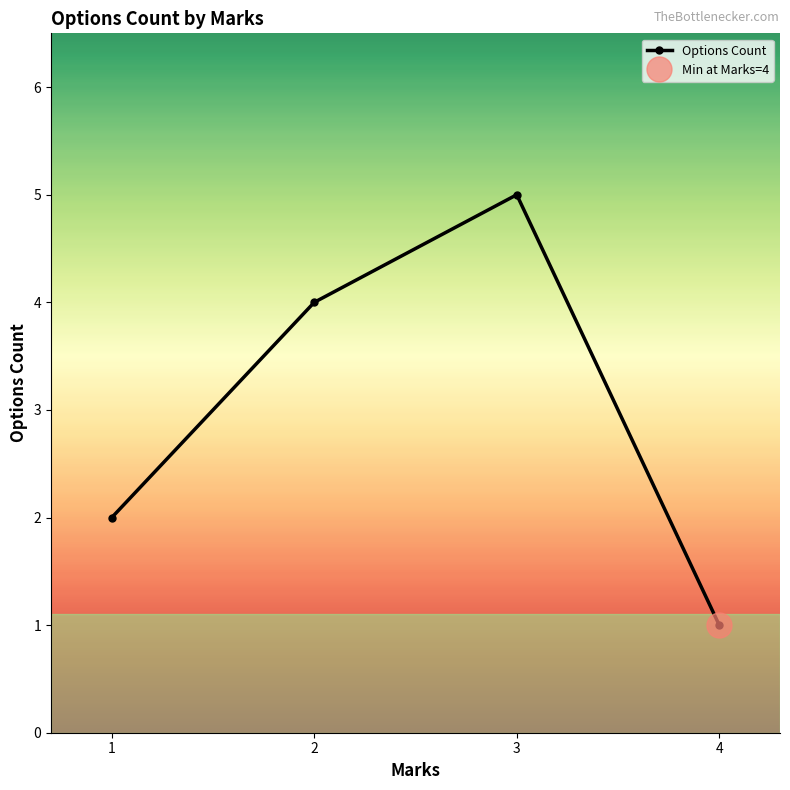

How many points are higher than both their immediate neighbors (excluding endpoints)?

1